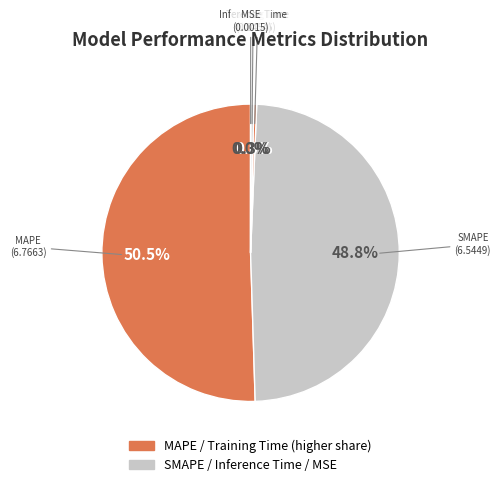

How many slices are in this pie chart?

5